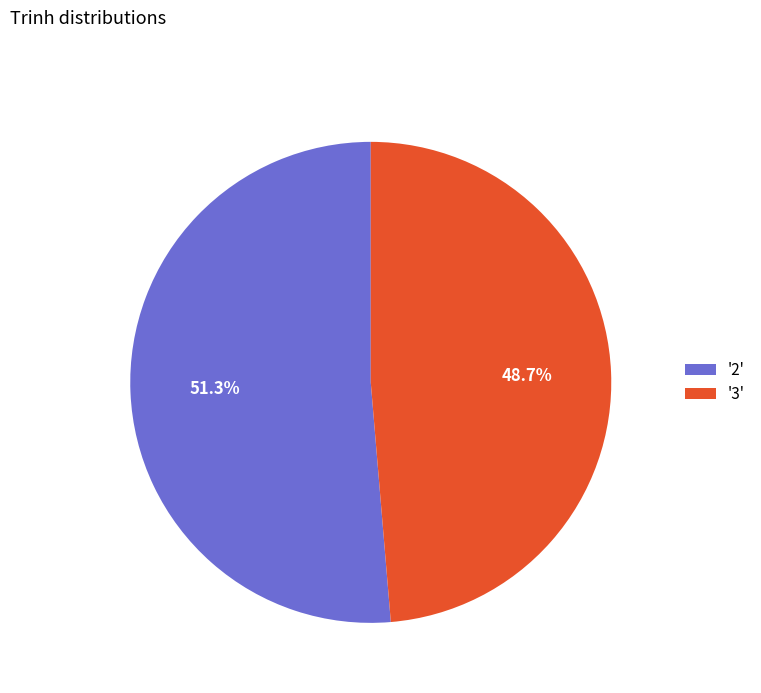

Approximately how many times larger is the value at '3' compared to '2'?

0.9